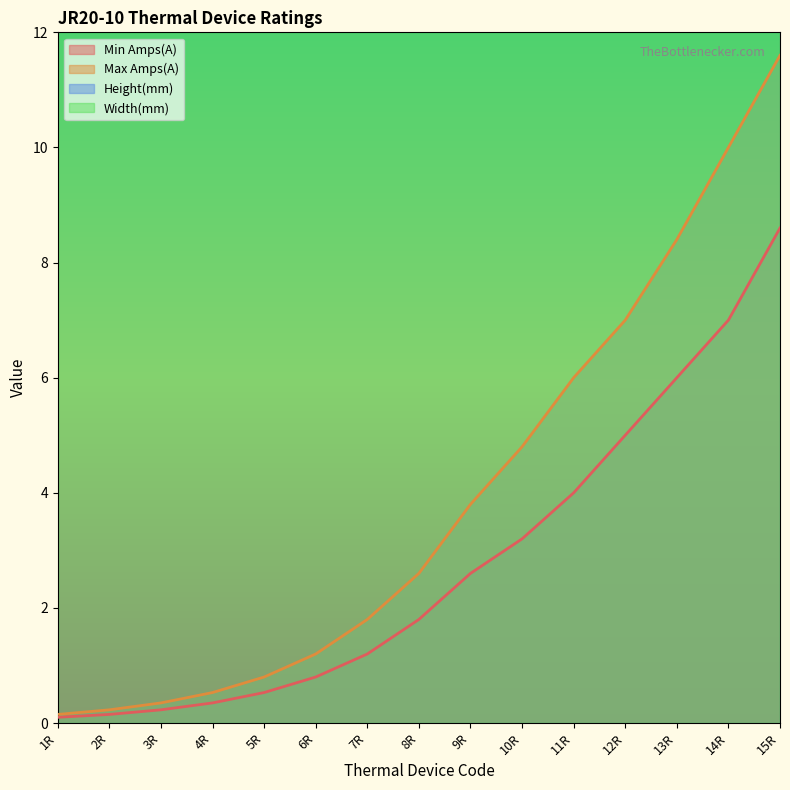

What is the lowest value of the Min Amps(A) series?

0.1